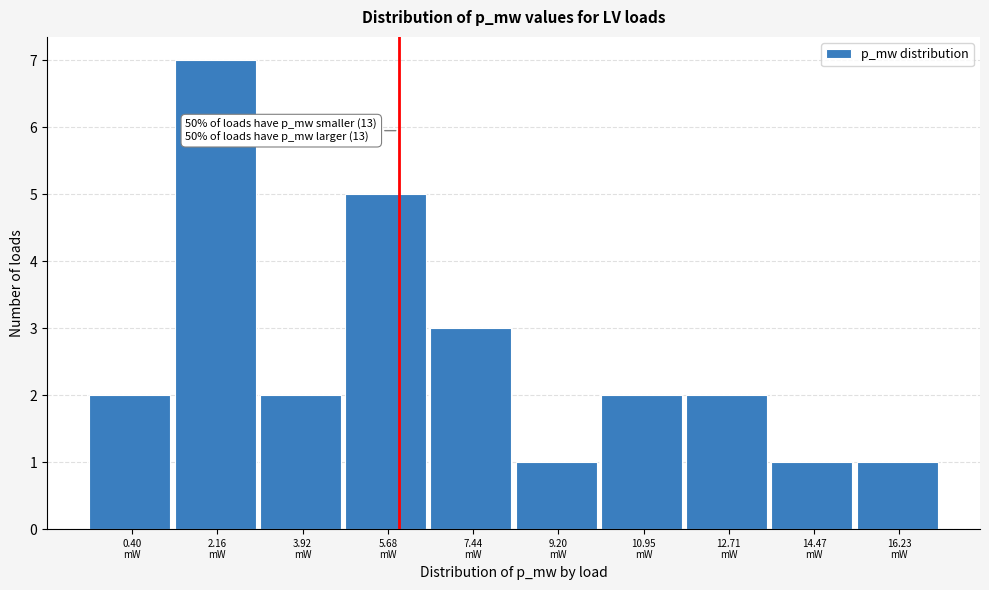

Reading right to left, extract all data points from this chart.

1	1	2	2	1	3	5	2	7	2